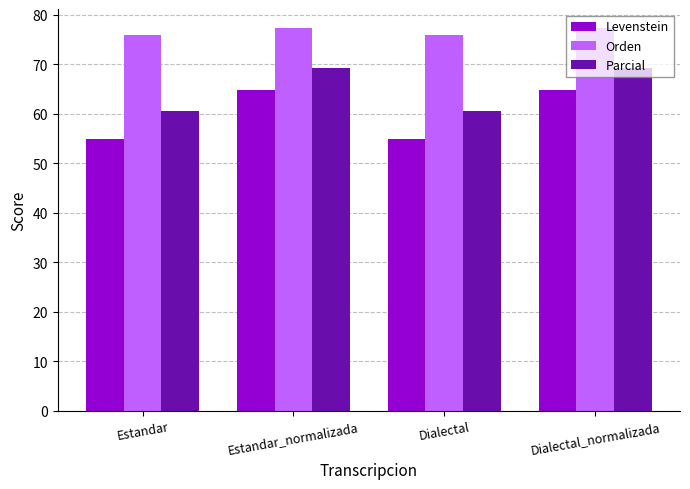

What is the label of the 1st bar from the right?

Dialectal_normalizada